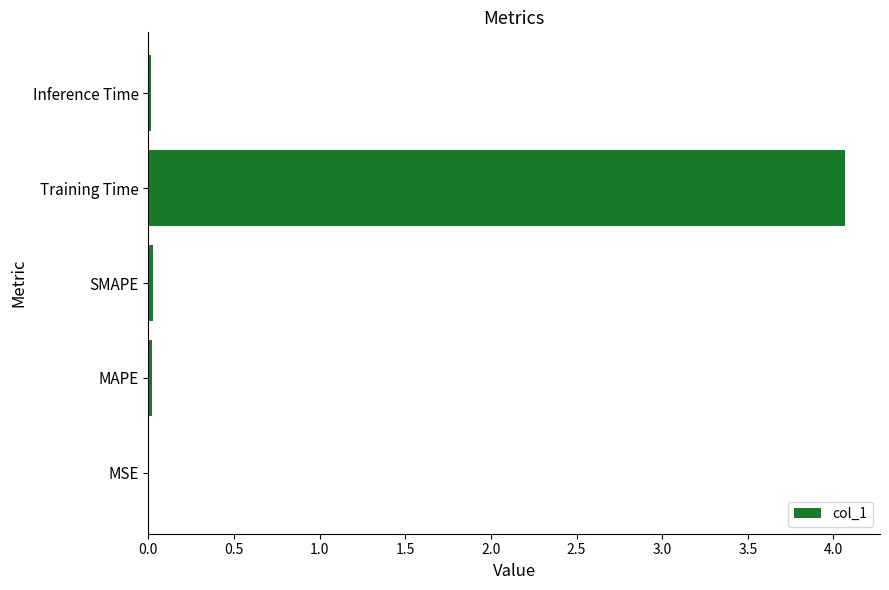

Are the bars horizontal?

Yes